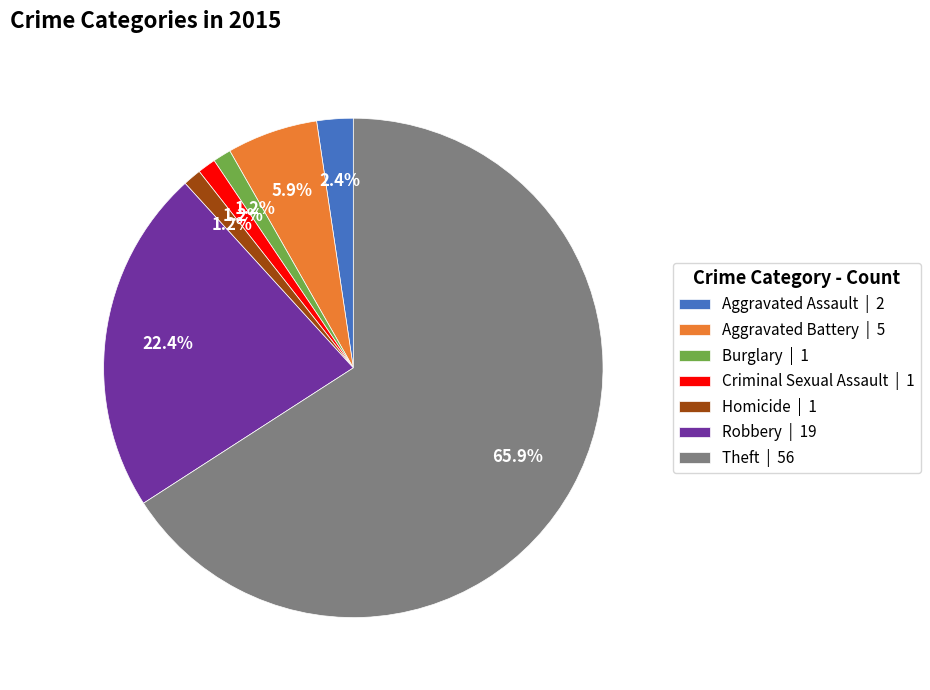

Does any single category account for the majority?

Yes